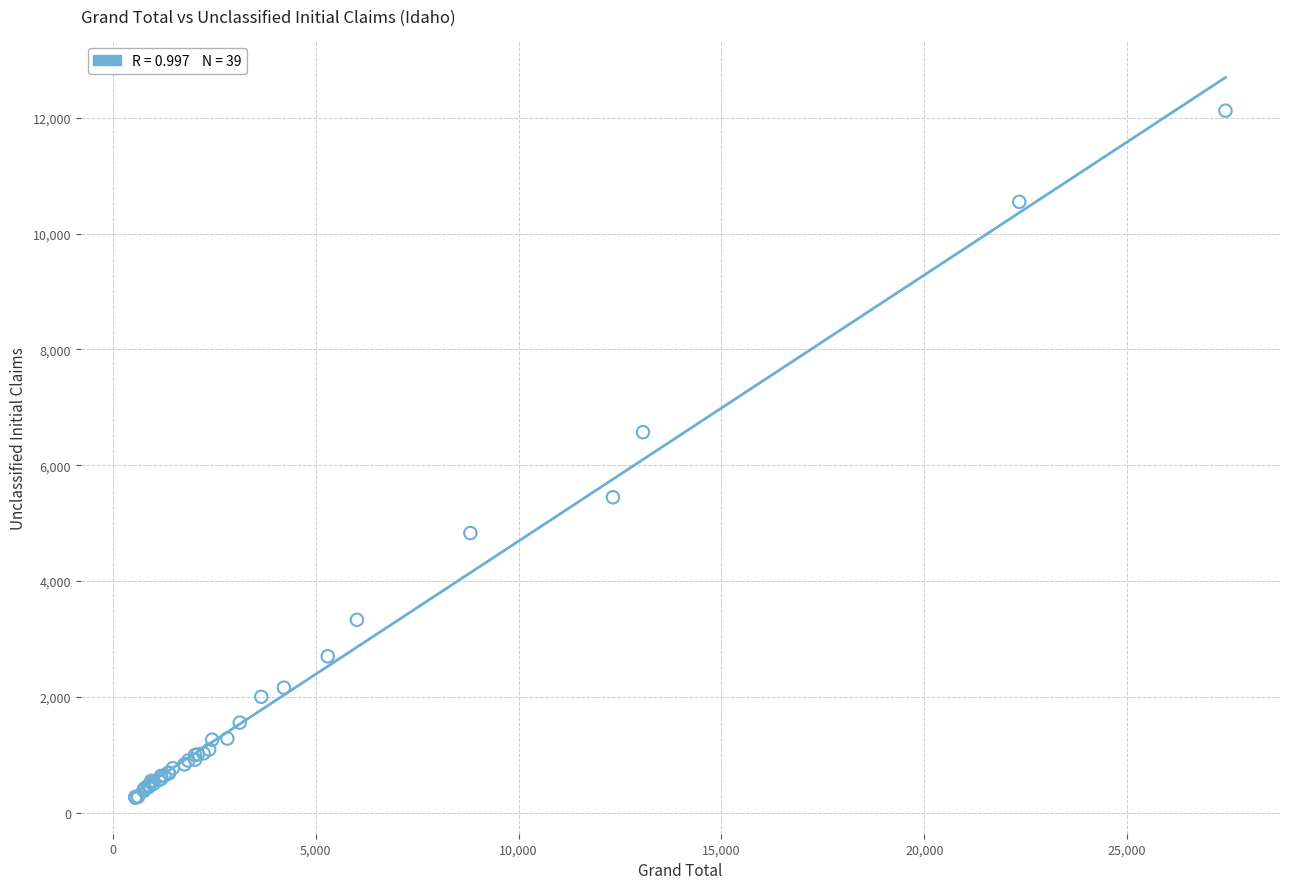

What Y value in the scatter plot is closest to 6190?

6570